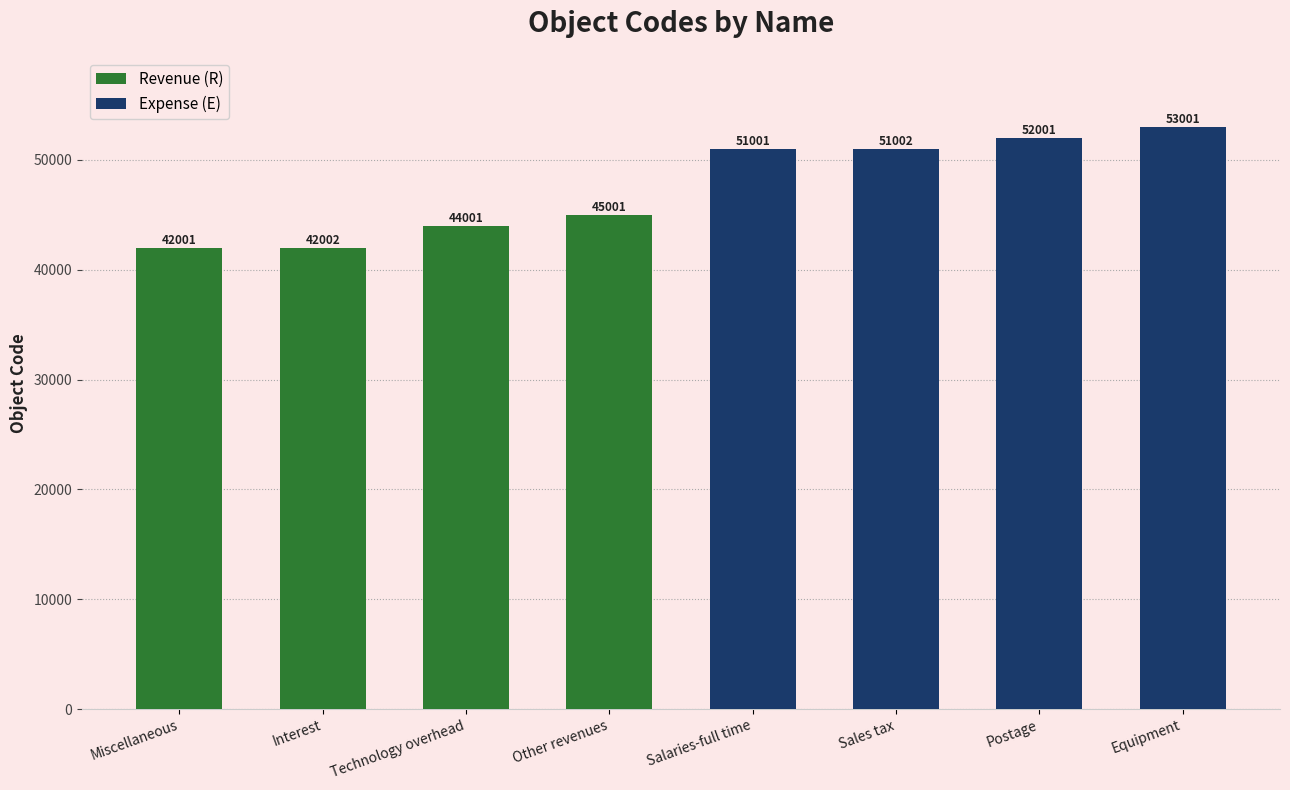

Reading left to right, extract all data points from this chart.

Revenue (R): 42001	42002	44001	45001
Expense (E): 51001	51002	52001	53001